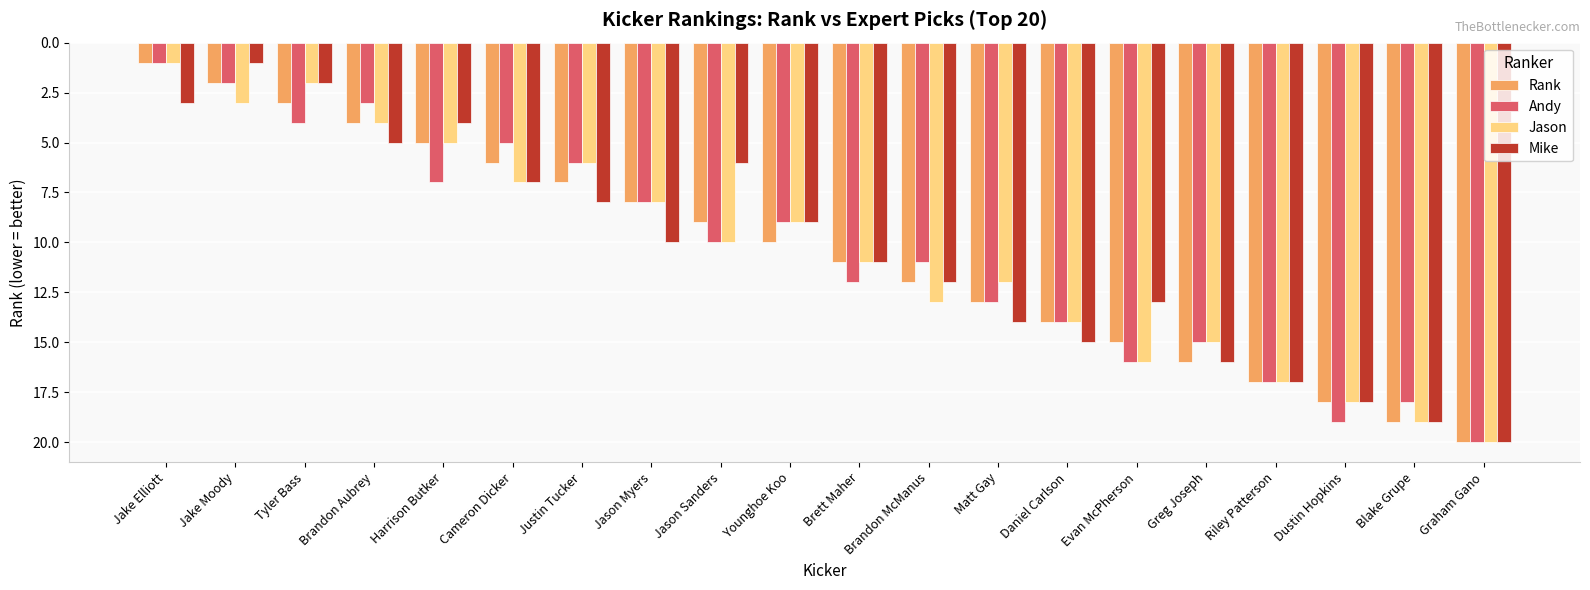

How many groups of bars are there?

20